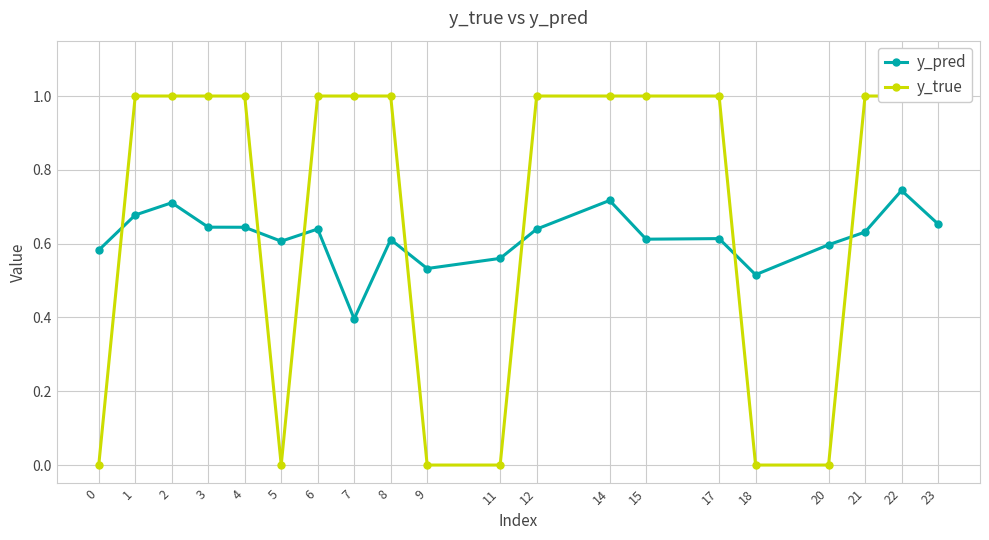

Is it true that y_true equals 1.0 at 21?

True